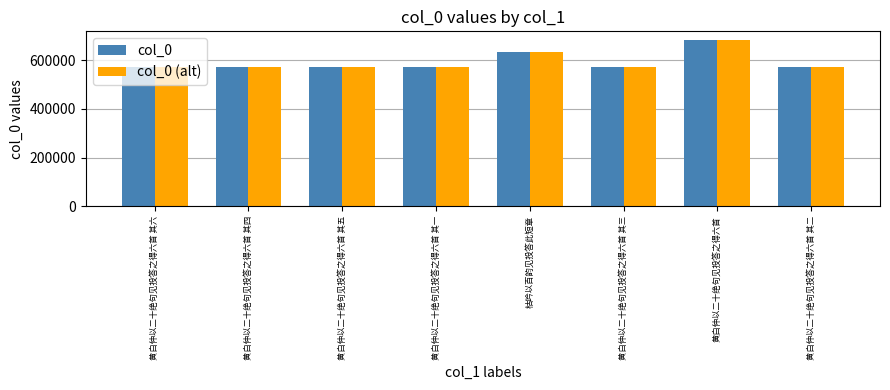

What is the sum of all col_0 values?

4743377